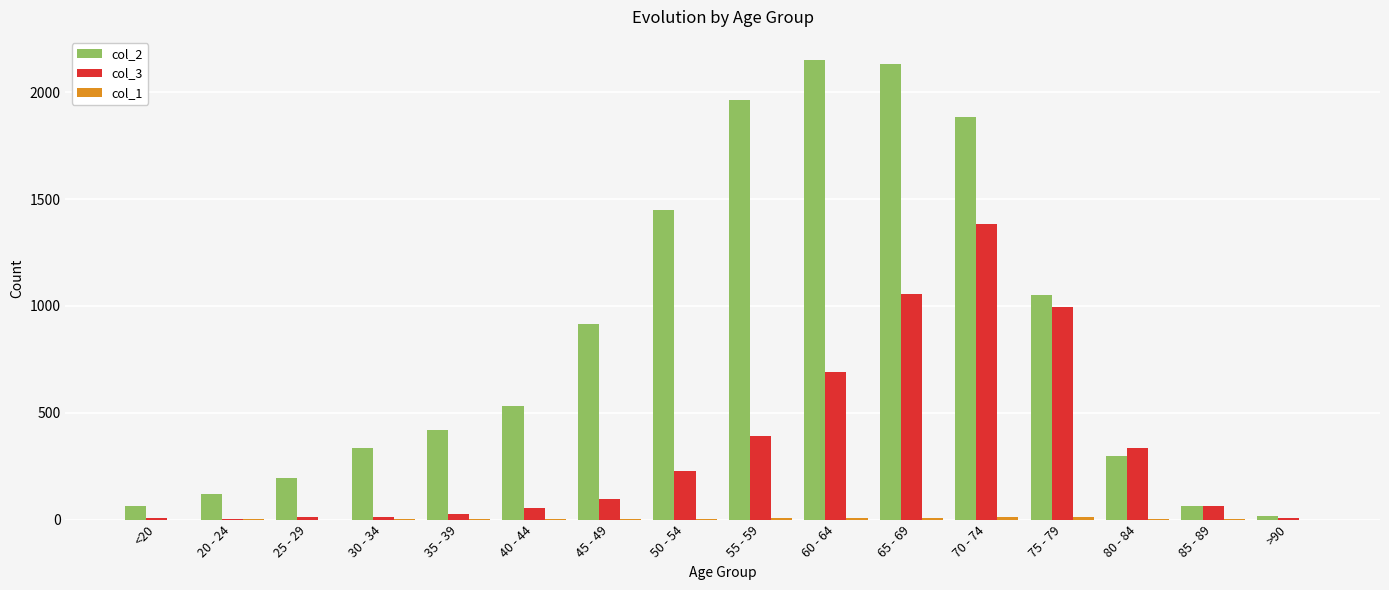

True or false: col_3 has a value of 392 at 55 - 59.

True